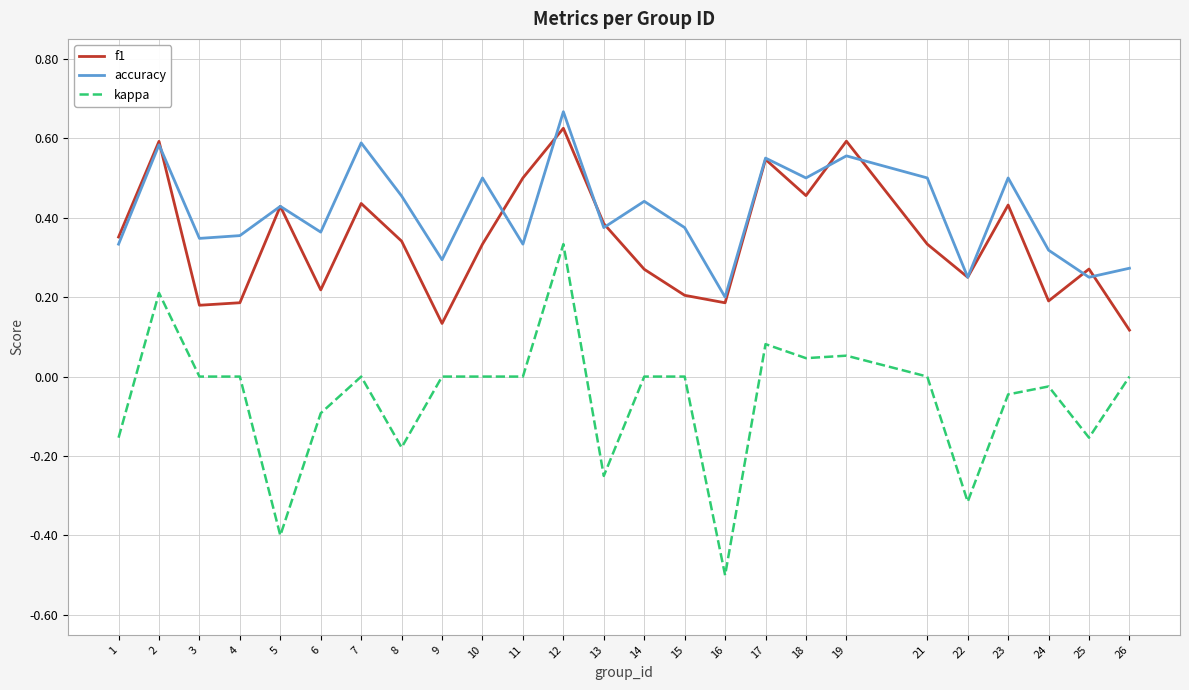

At which category is the sum across all series the highest?

12